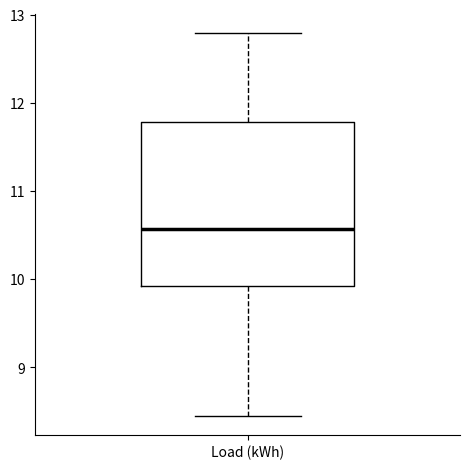

Read this box plot against the y-axis: the position of the median line, the range covered by the box, and the ends of both whiskers. The values are not printed on the chart, so give them approximately, as read against the axis.

median 10.6, box 9.9 to 11.8, whiskers 8.4 to 12.8